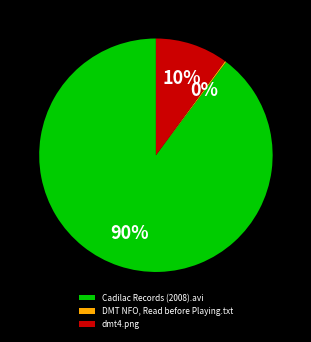

Combined, do Cadilac Records (2008).avi and dmt4.png account for over 50%?

Yes